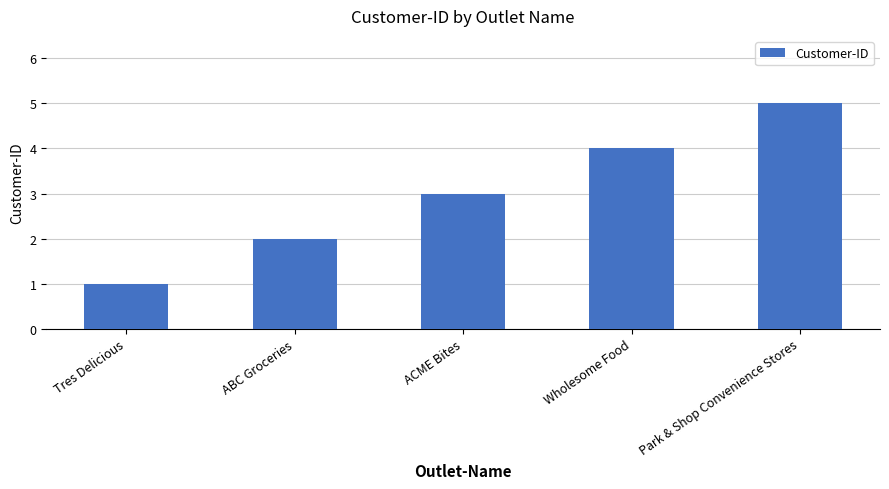

What is the average value?

3